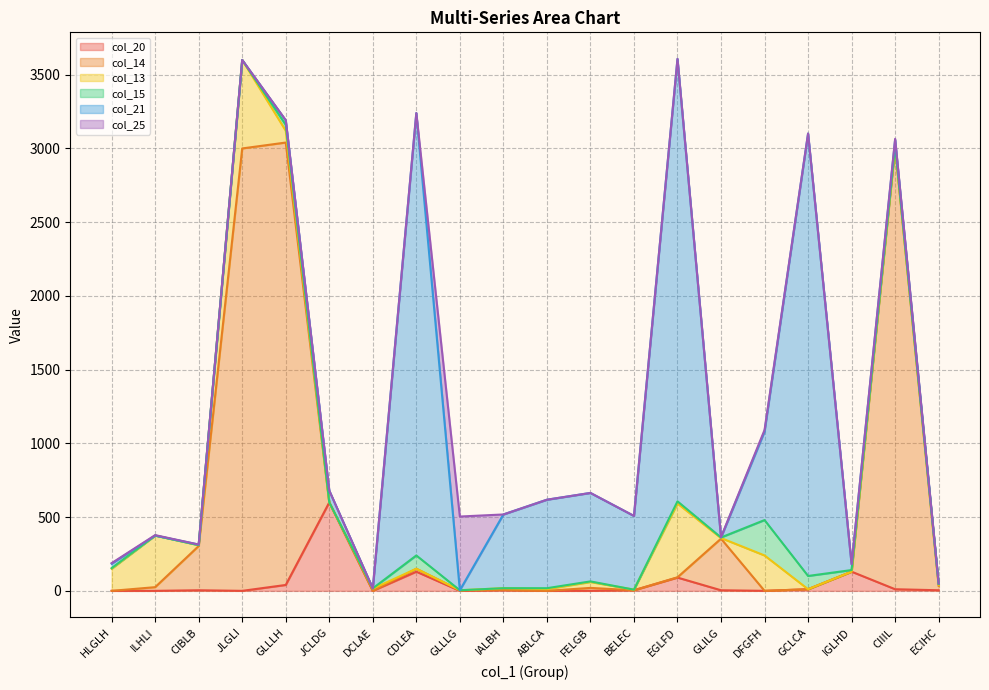

After their last crossing, which series has the higher values: col_21 or col_20?

col_21